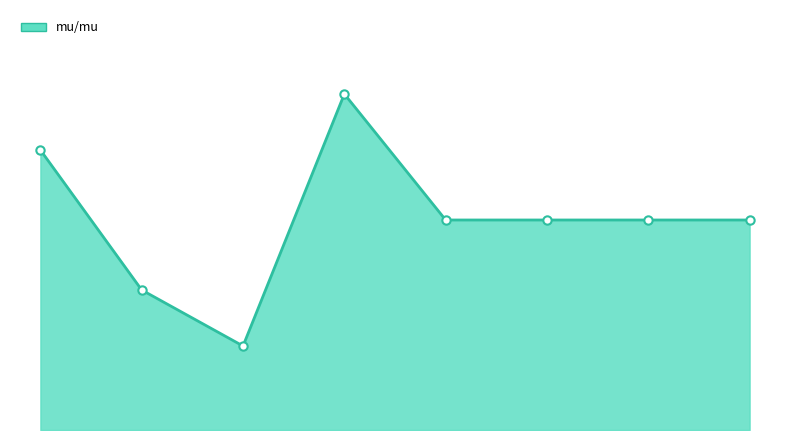

Which label corresponds to the smallest value in the chart?

b